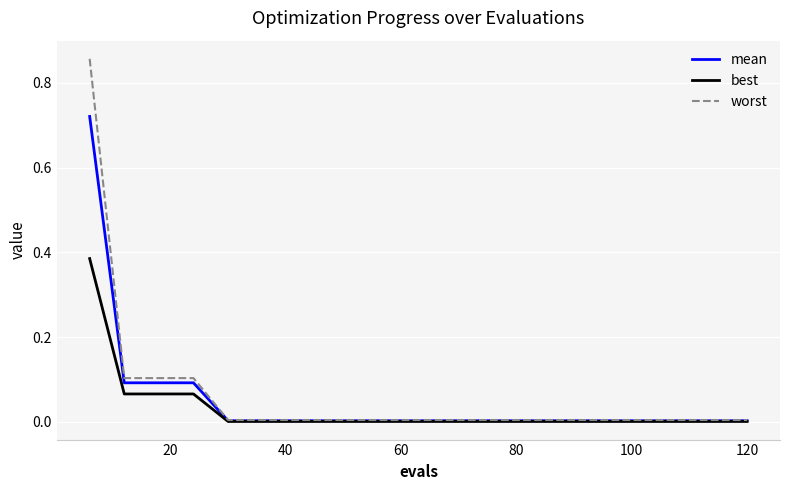

What are all the series names shown in the legend?

mean, best, worst